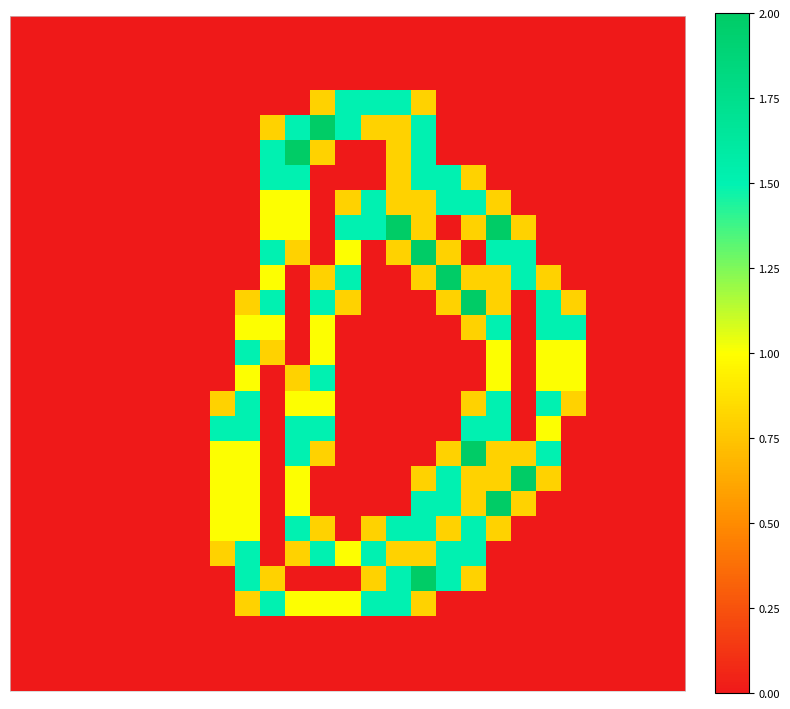

How many data points does each series have?

27